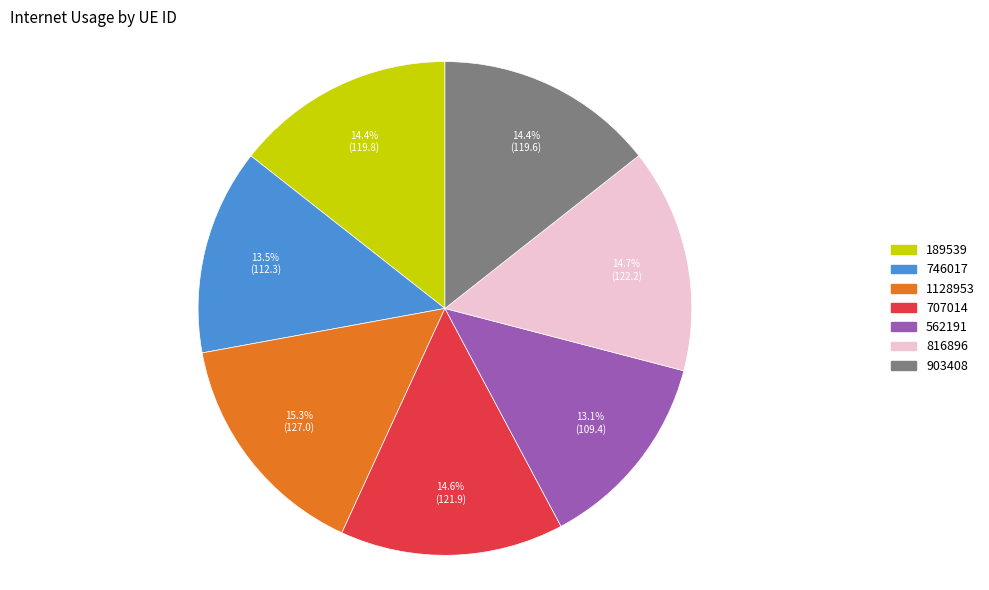

Which has a higher value, 1128953 or 816896?

1128953